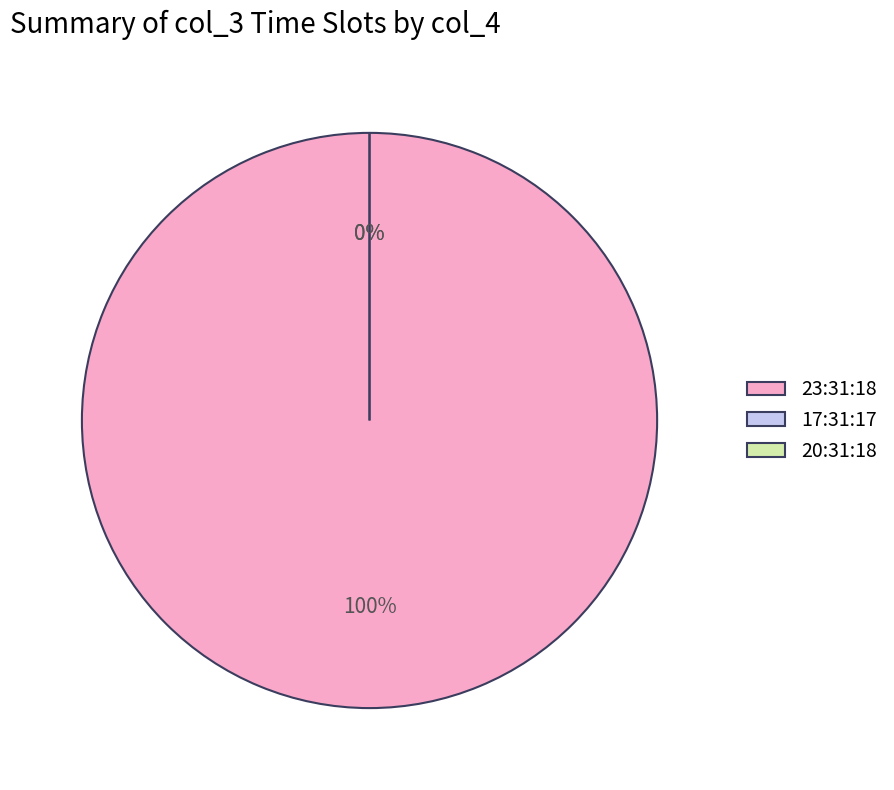

What percentage is NOT represented by 20:31:18?

100.0%